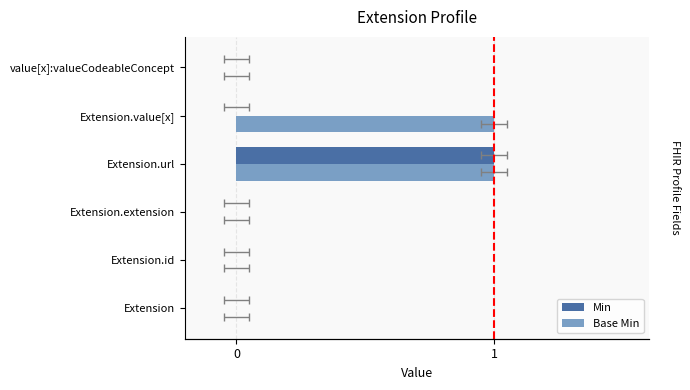

At Extension, list the series in order from largest to smallest.

Min, Base Min